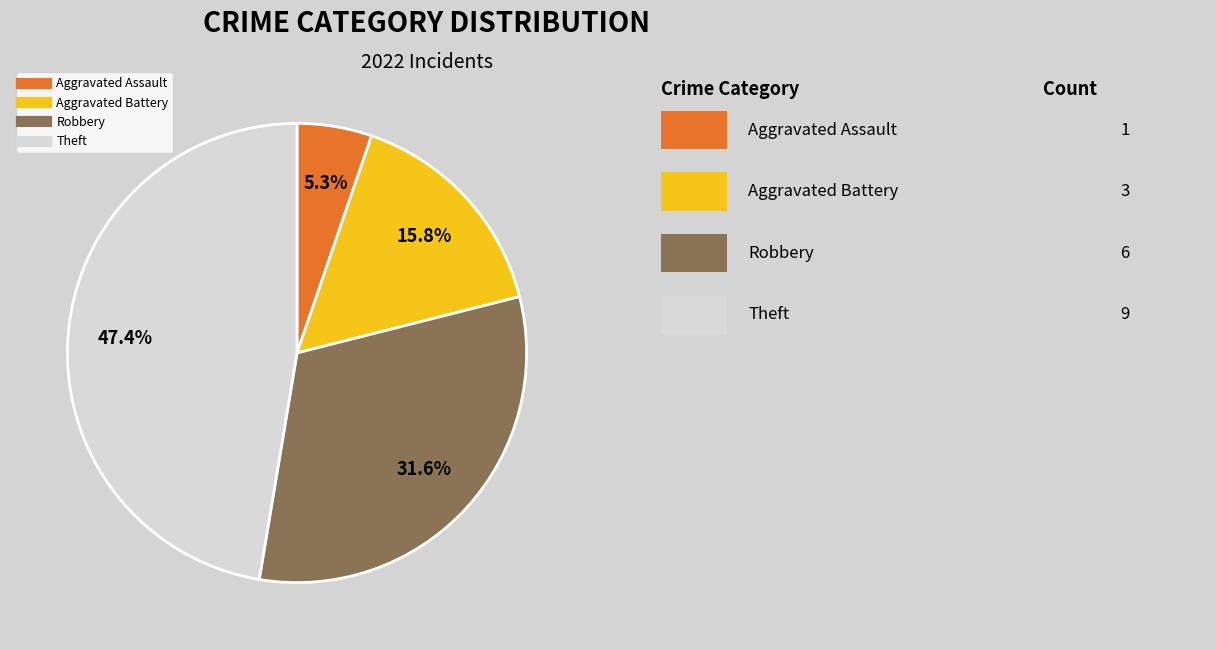

Does any single category account for the majority?

No